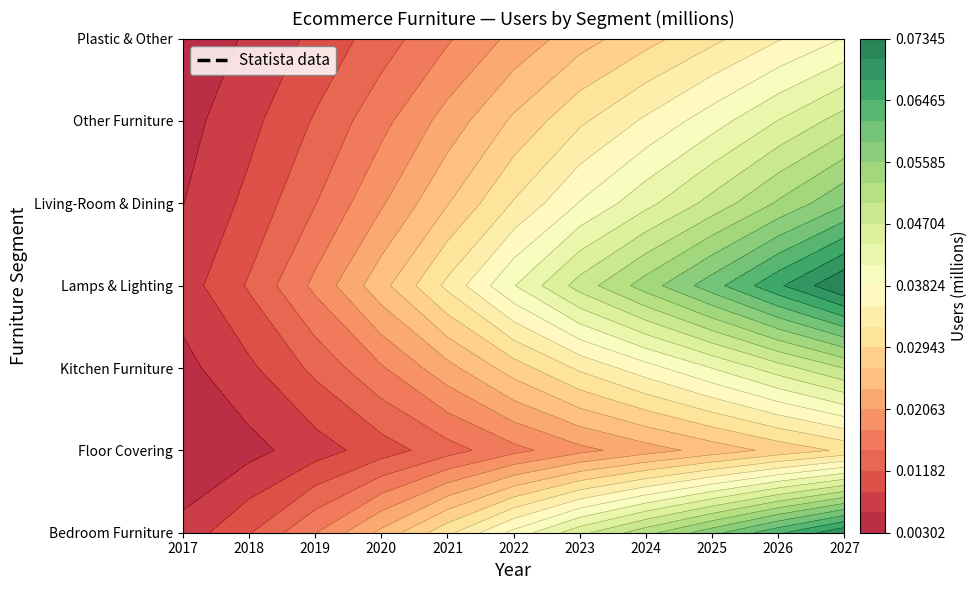

Where is Living-Room & Dining nearest to the value 0?

2017